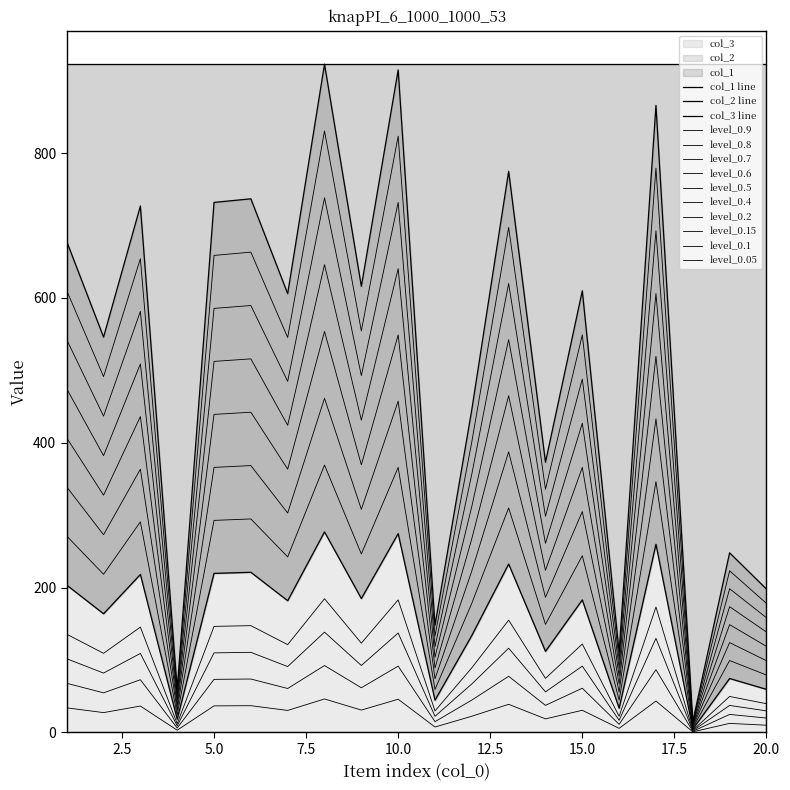

At how many categories does at least one series exceed 546?

7